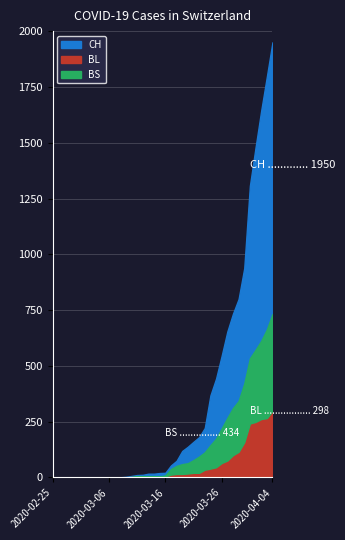

What is the sum of all BS values?

3456